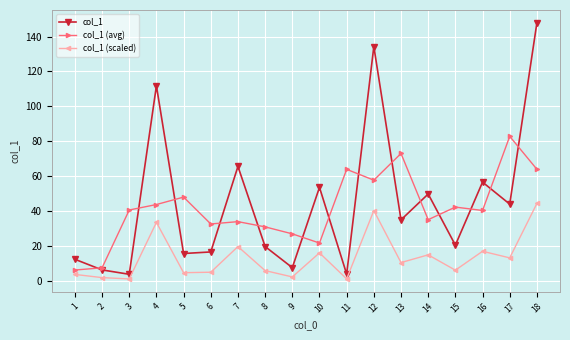

Which series has the largest range (max minus min)?

col_1